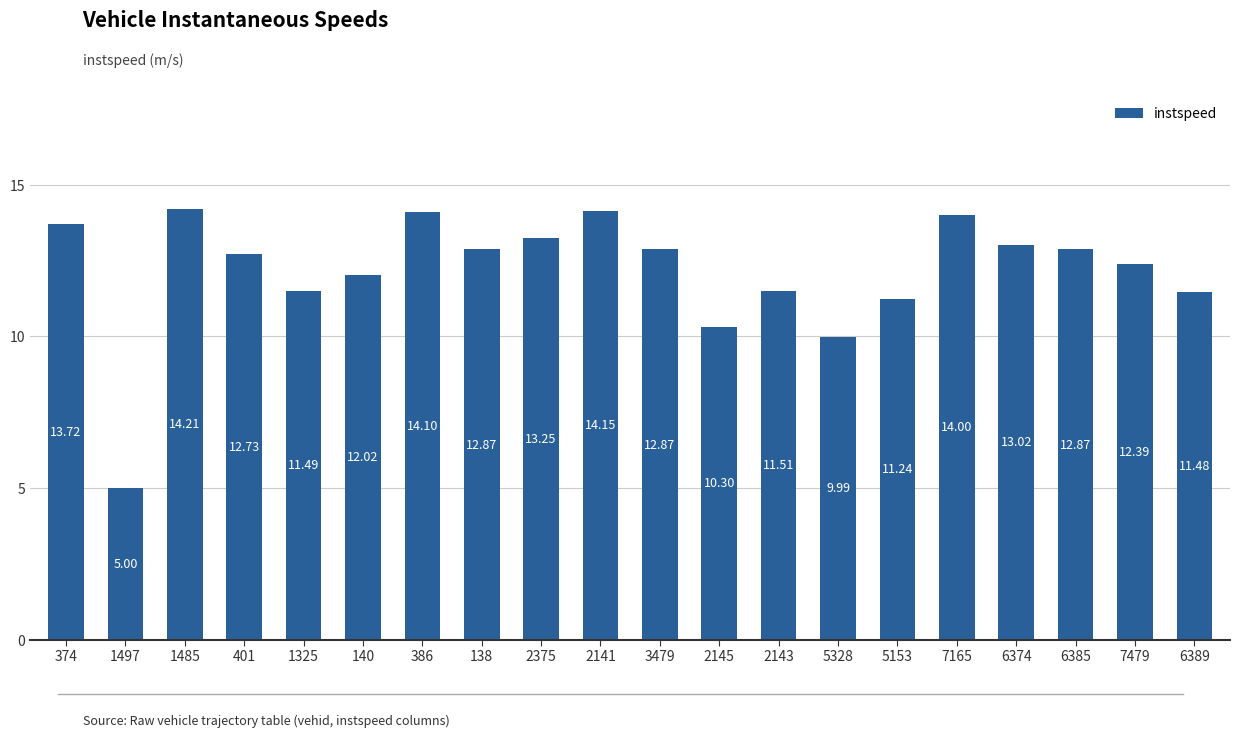

What is the minimum value shown in the chart?

5.0